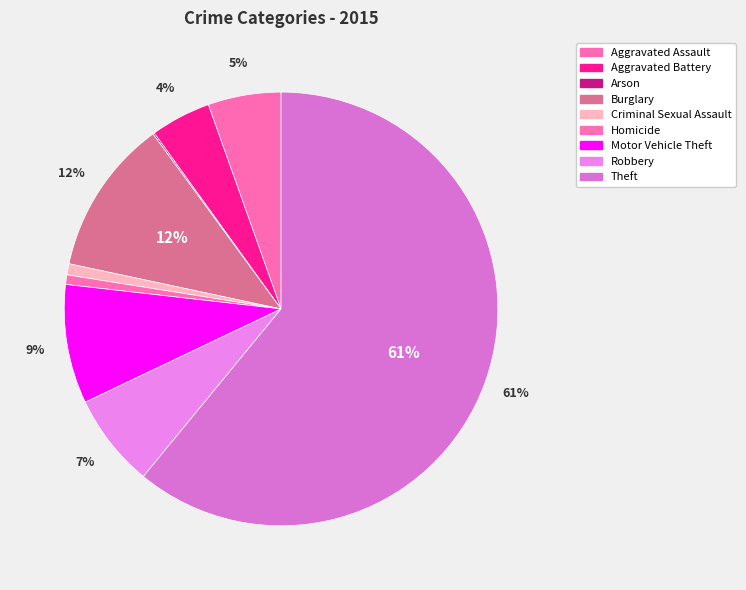

To the nearest percent, what portion does Aggravated Battery represent?

4%